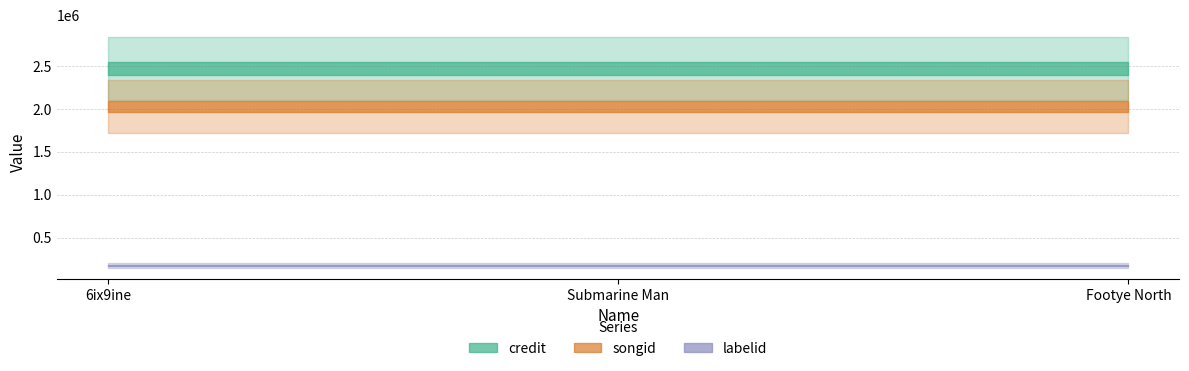

Which series has the largest range (max minus min)?

credit